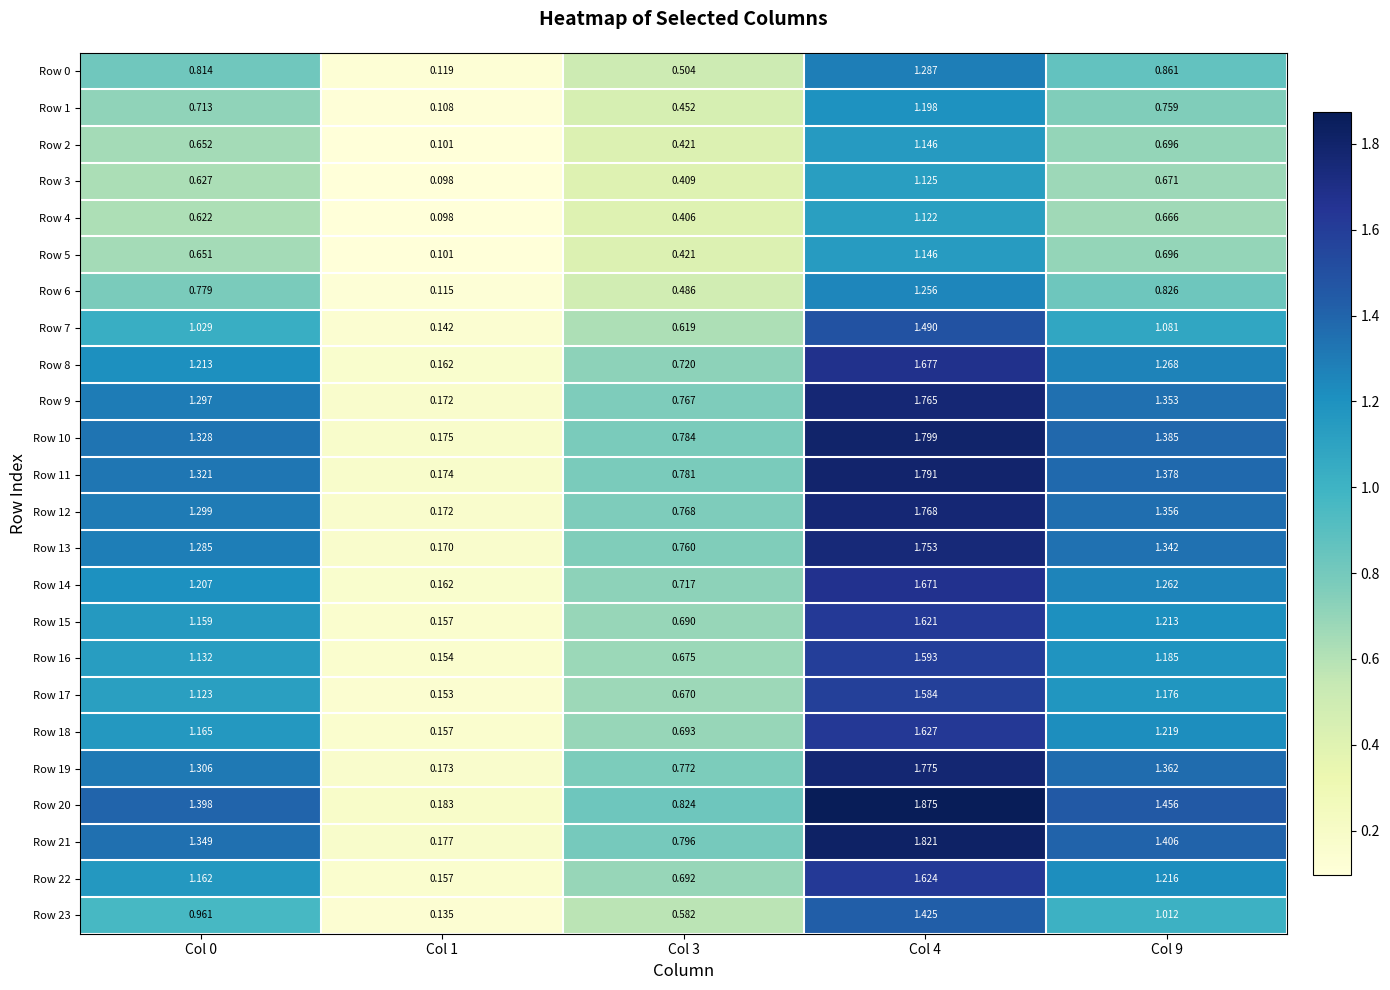

Which series has the largest total across all categories?

Row 20